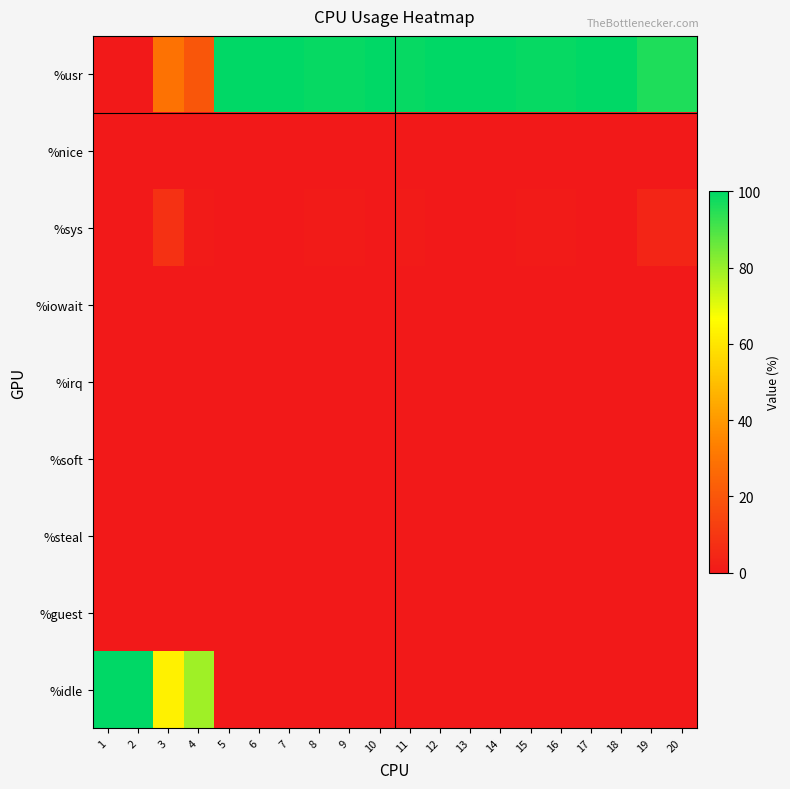

How many data points does each series have?

20